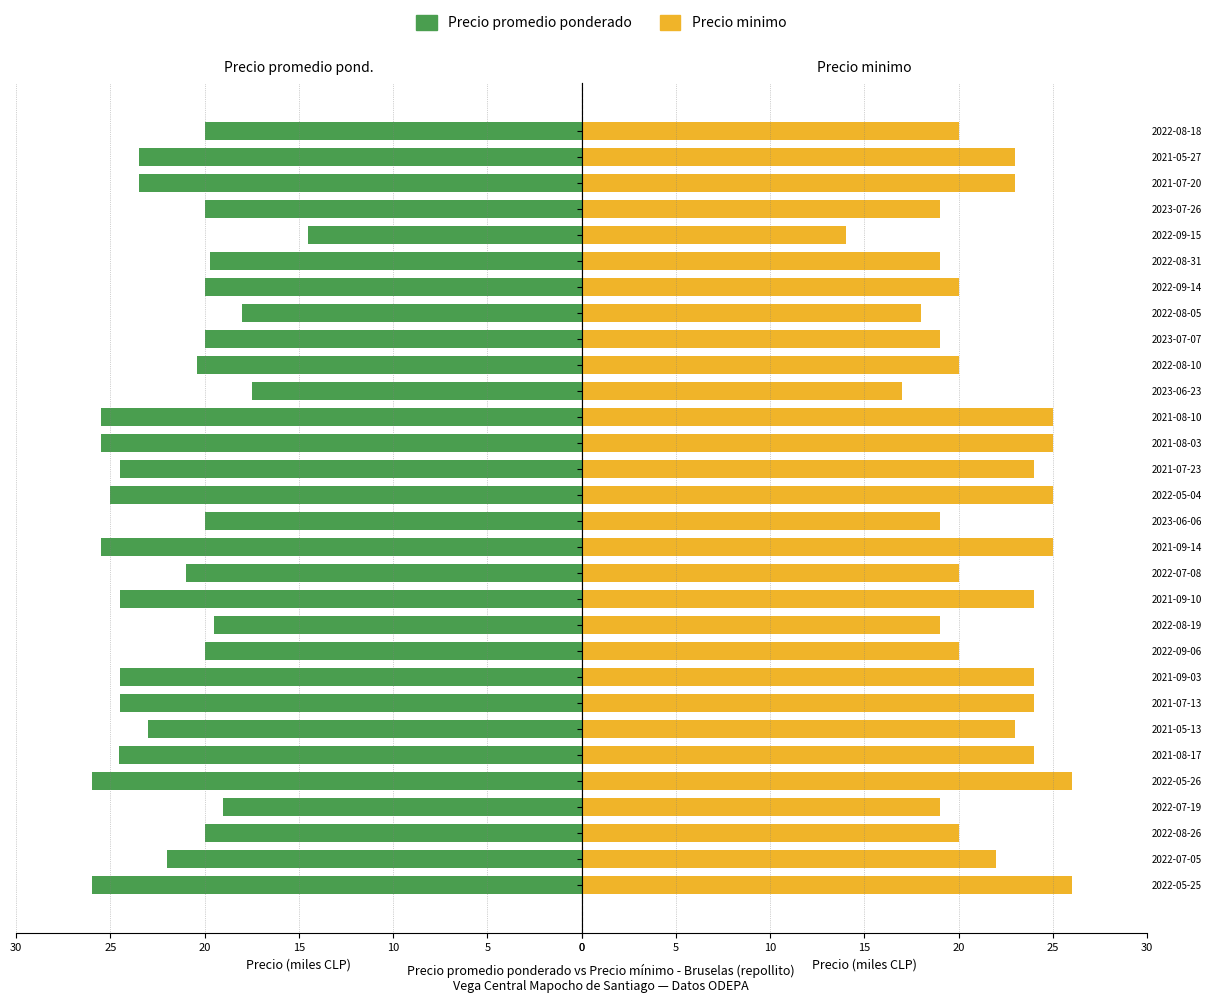

What is the value of the Precio minimo bar at the 8th from the left?

24.0